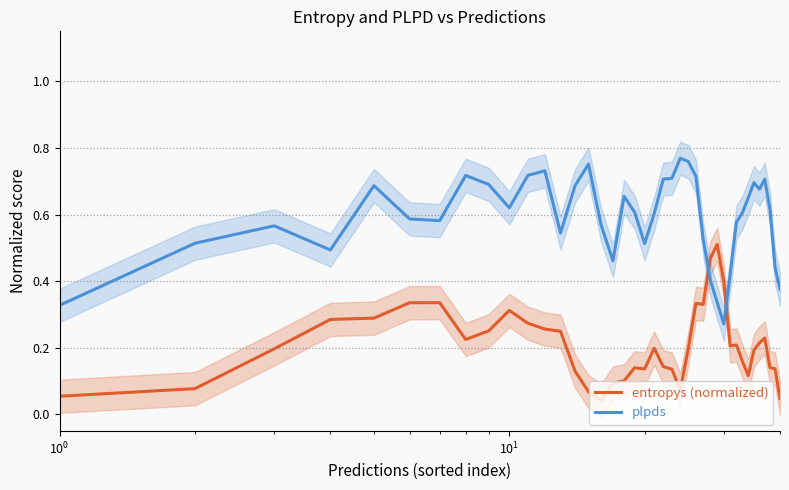

After their last crossing, which series has the higher values: entropys (normalized) or plpds?

plpds